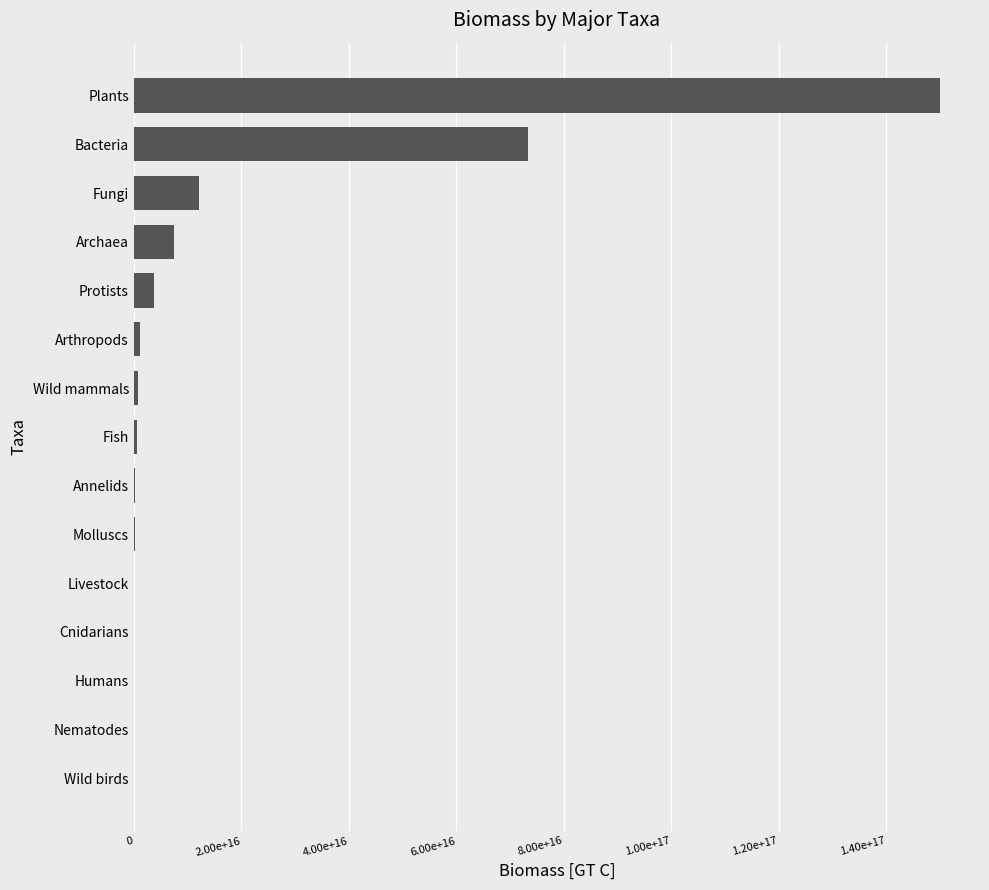

What is the greatest value displayed?

150000000000000000.0